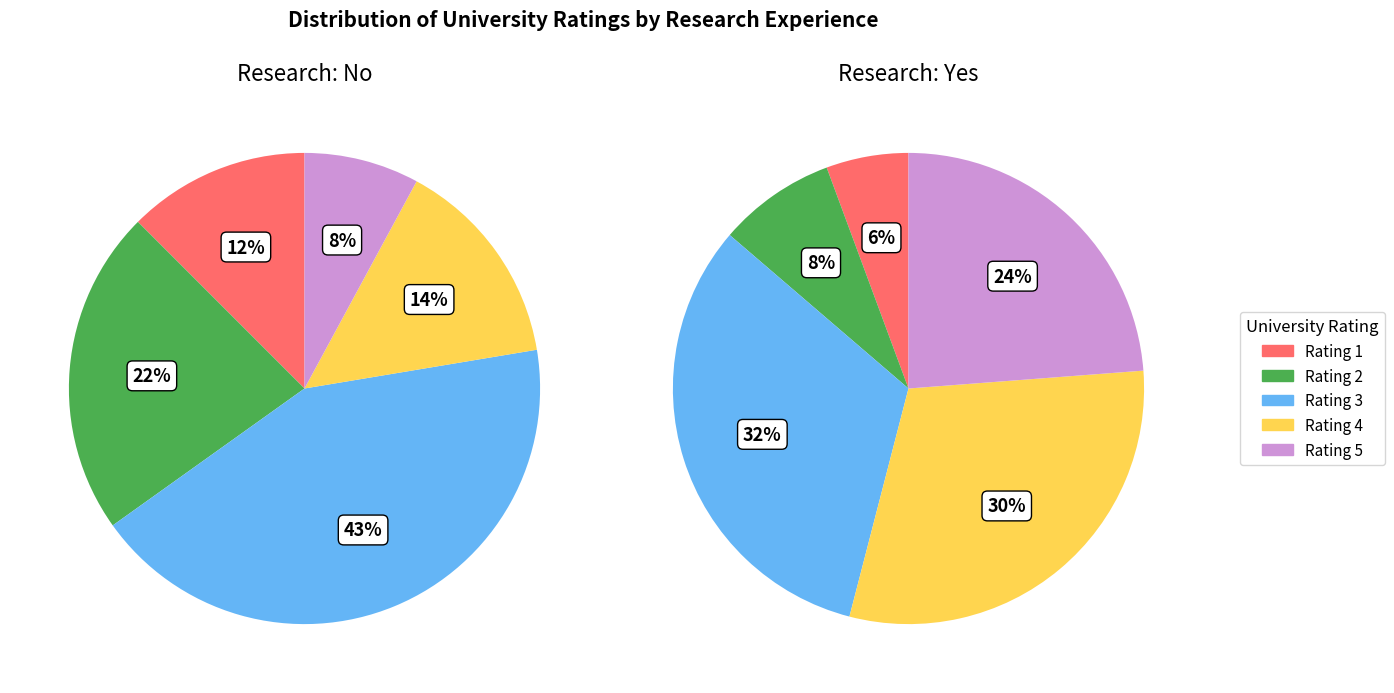

Which category has the smallest portion of the pie?

Rating 1